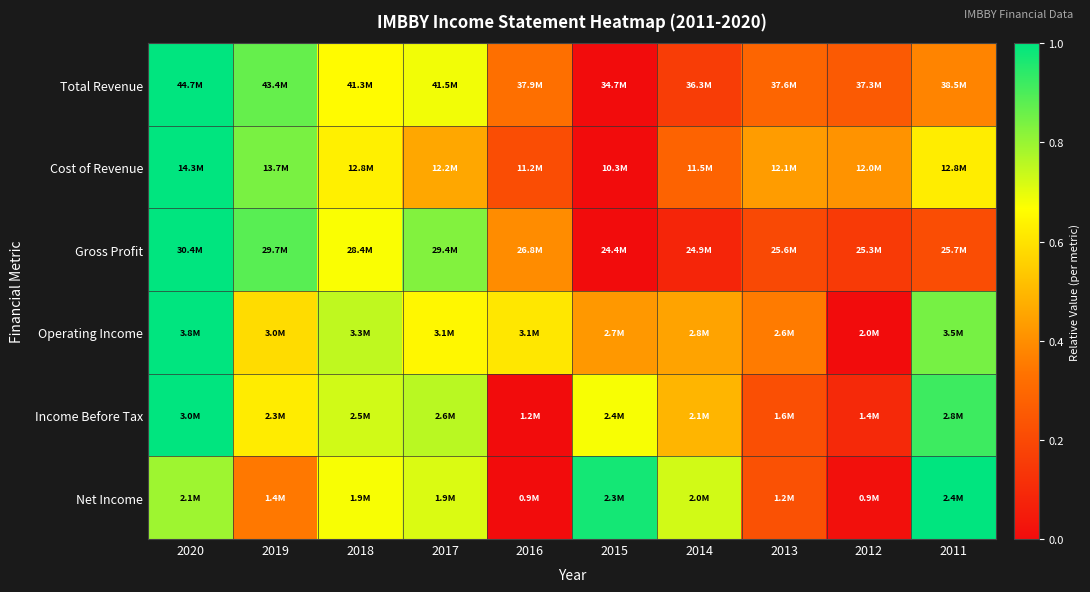

What is the spread (max minus min) of values at 2013?

0.2